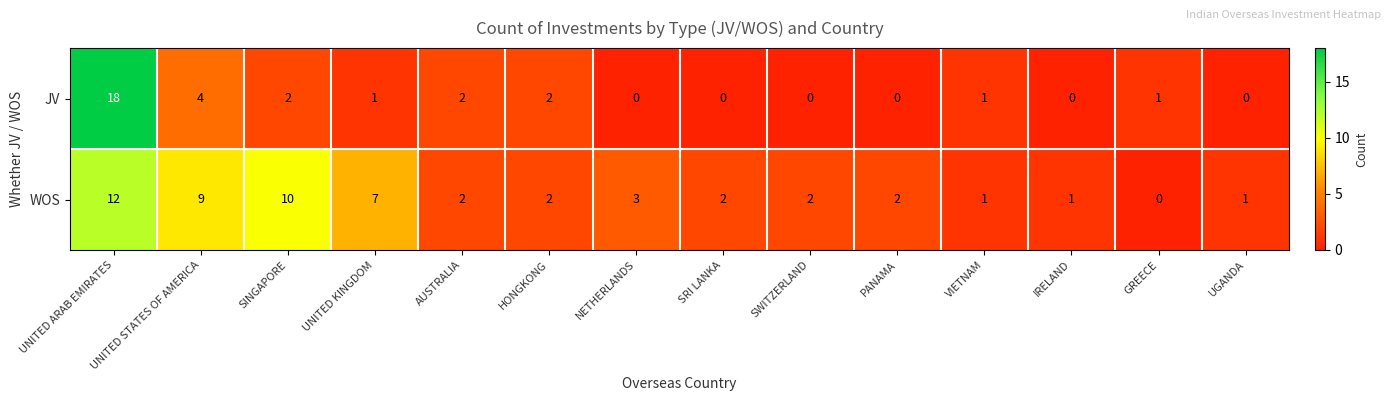

Is it true that JV equals 0 at SRI LANKA?

True